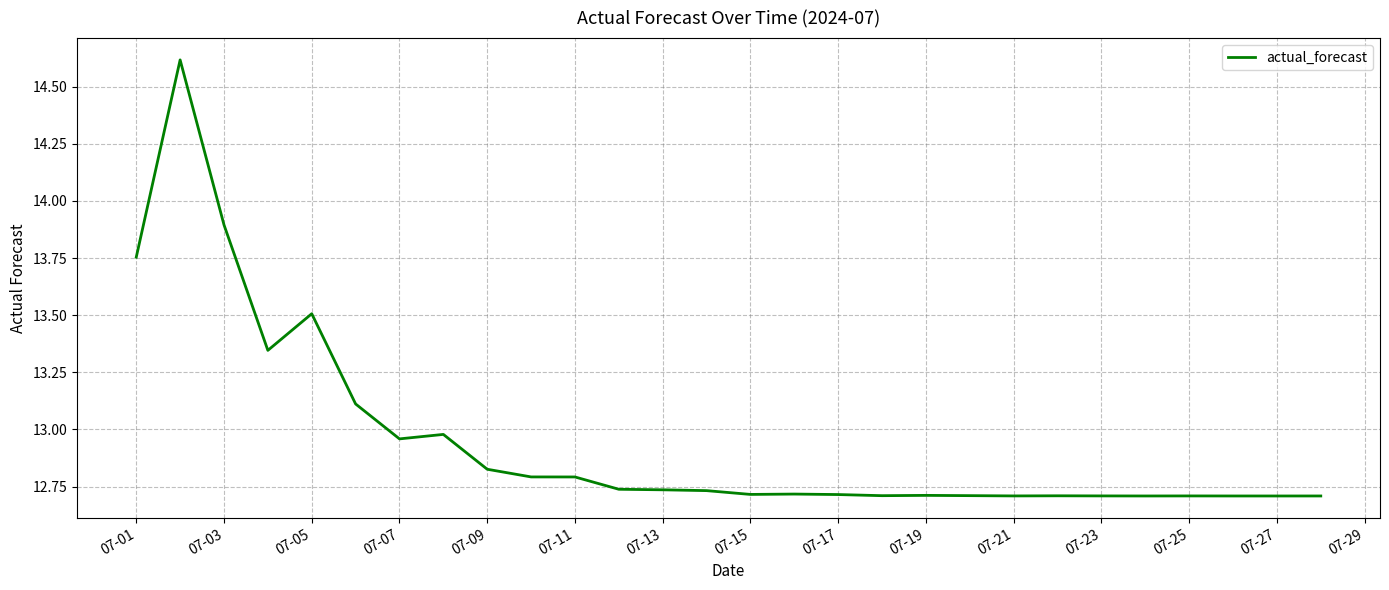

What is the maximum value shown in the chart?

14.6